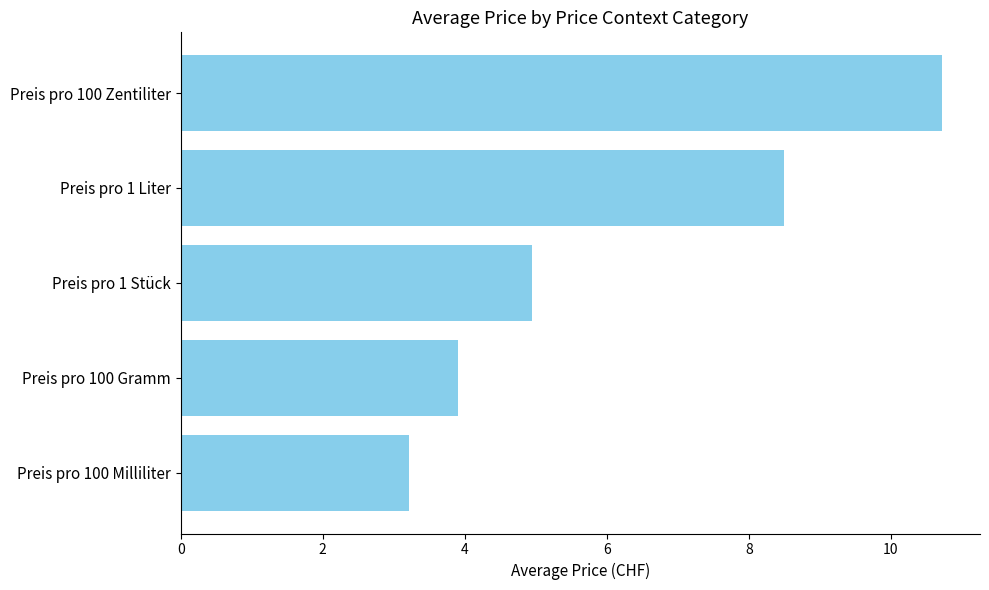

List the labels in order of value, largest first.

Preis pro 100 Zentiliter, Preis pro 1 Liter, Preis pro 1 Stück, Preis pro 100 Gramm, Preis pro 100 Milliliter